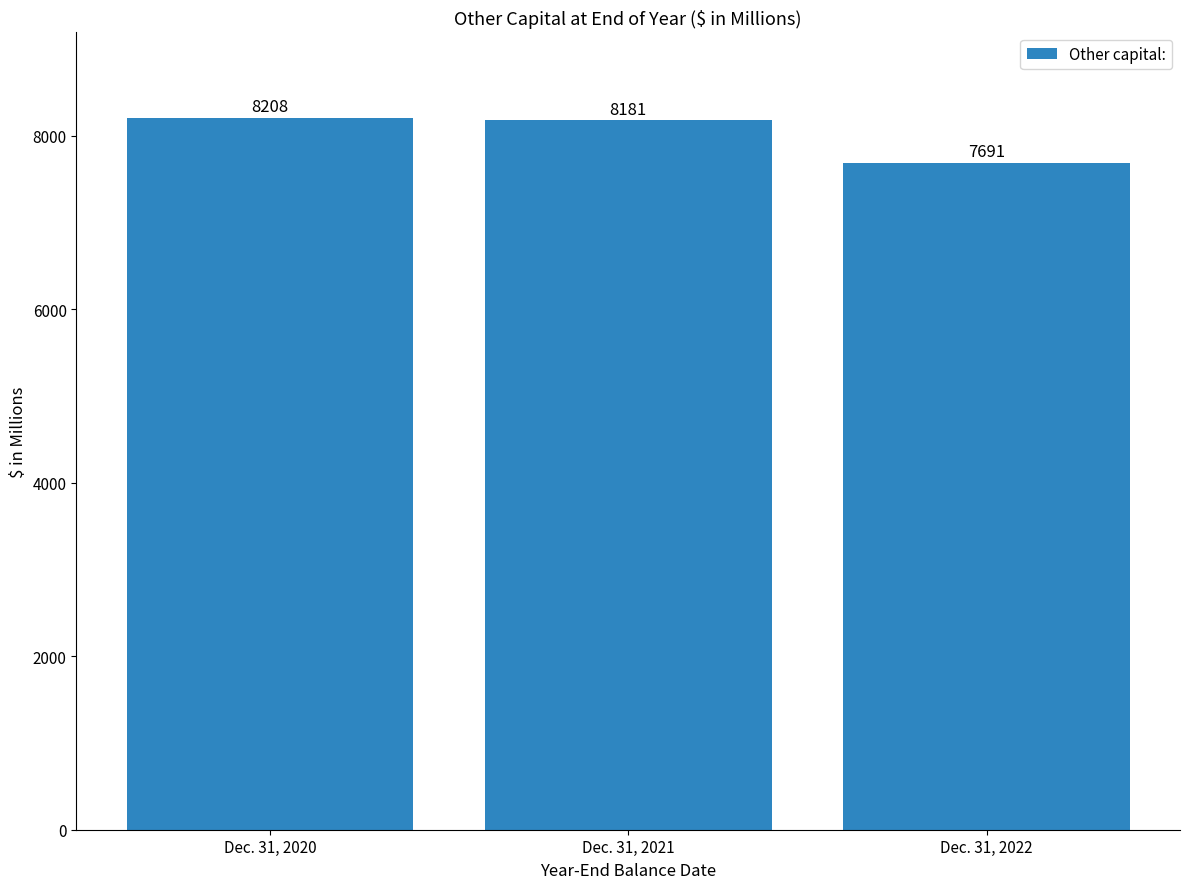

What is the maximum value shown in the chart?

8208